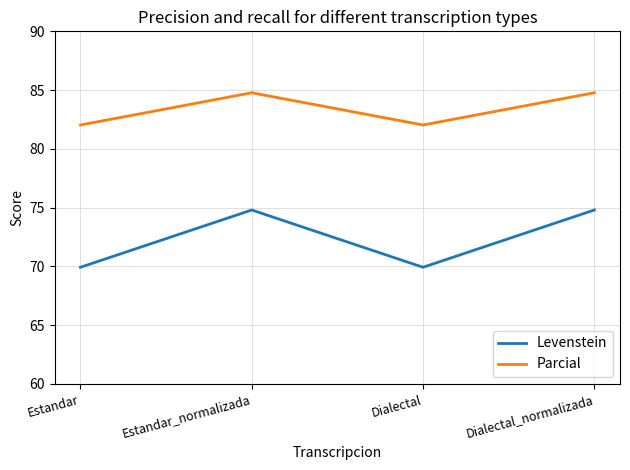

Which series has the widest spread of values?

Levenstein